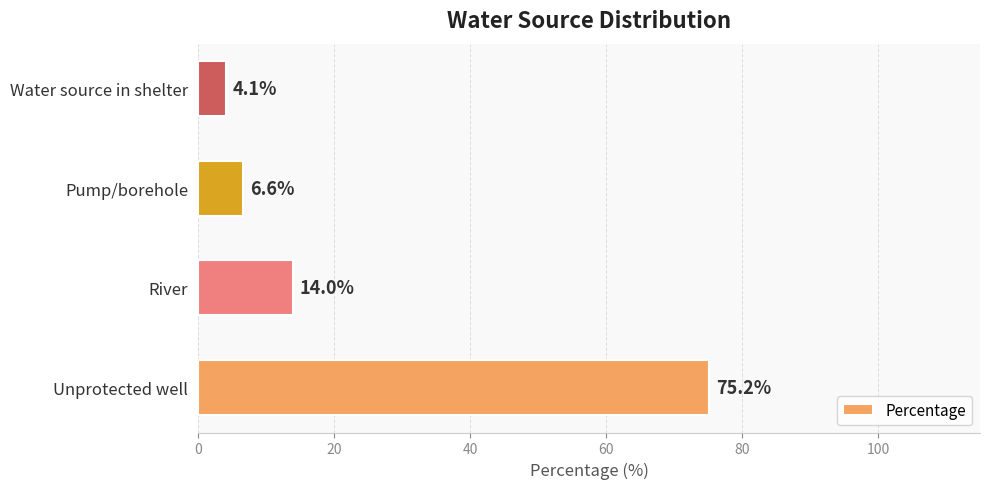

What is the change in value from River to Pump/borehole?

-7.4